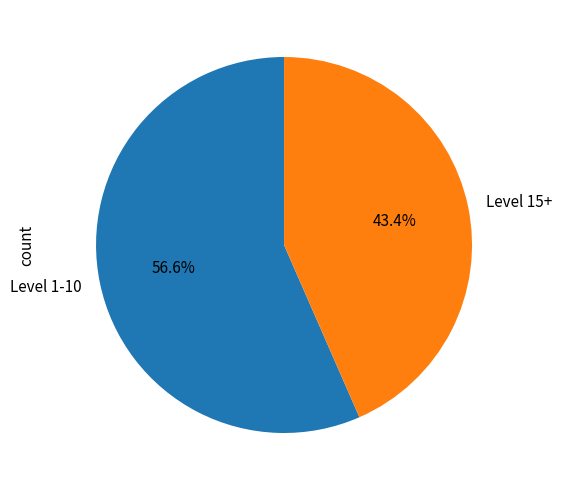

Does Level 15+ represent more than half of the total?

No